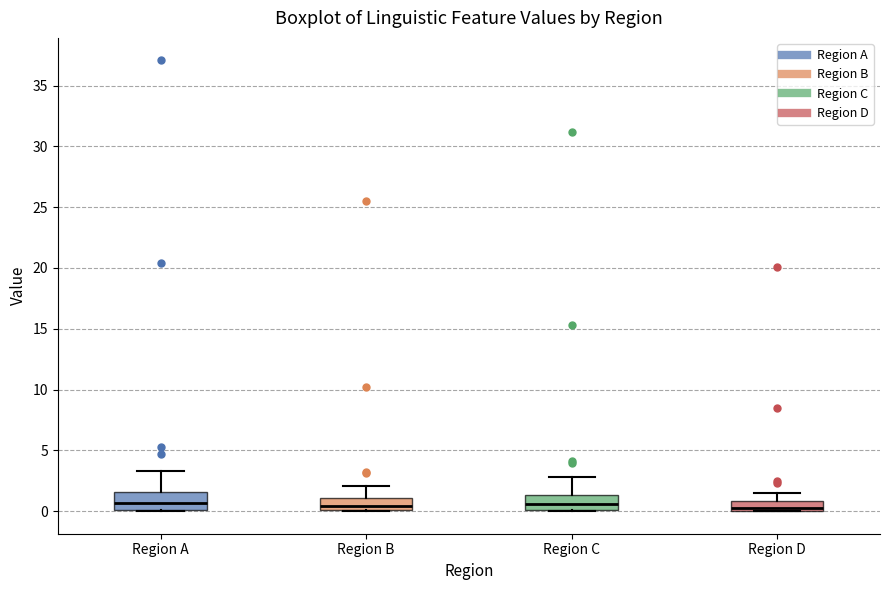

Reading left to right, transcribe this box plot: for each box, give where its median line is, the range the box spans, and where its two whiskers end, as read against the y-axis. The values are not printed on the chart, so give them approximately, as read against the axis.

Region A: median 0.5, box 0.0 to 1.5, whiskers 0.0 to 3.5
Region B: median 0.5, box 0.0 to 1.0, whiskers 0.0 to 2.0
Region C: median 0.5, box 0.0 to 1.5, whiskers 0.0 to 3.0
Region D: median 0.5, box 0.0 to 1.0, whiskers 0.0 to 1.5